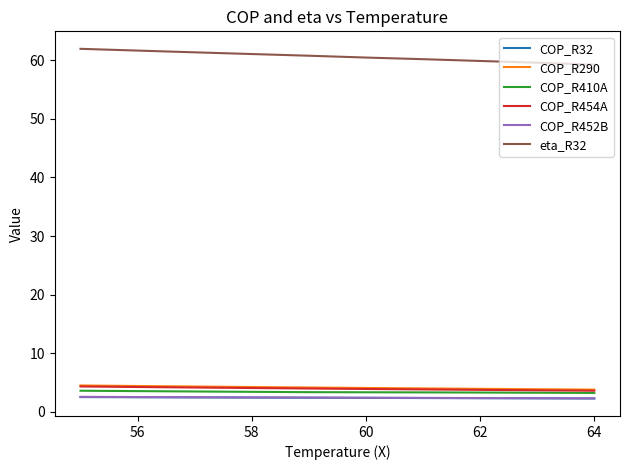

True or false: COP_R454A and COP_R32 intersect in this chart.

False